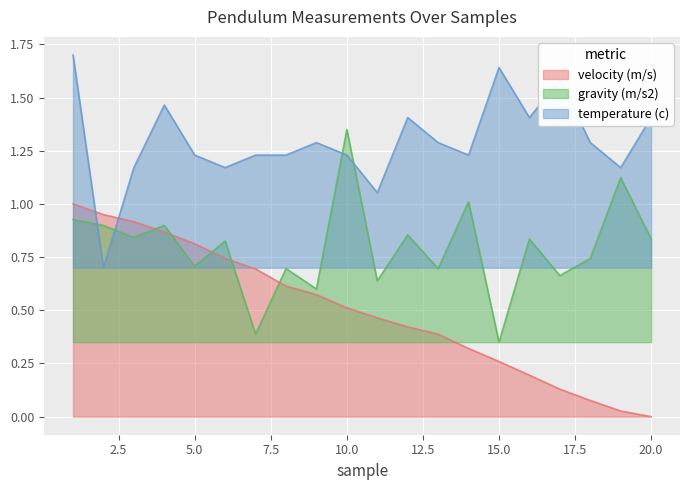

What is the average value of the gravity (m/s2) series?

0.8